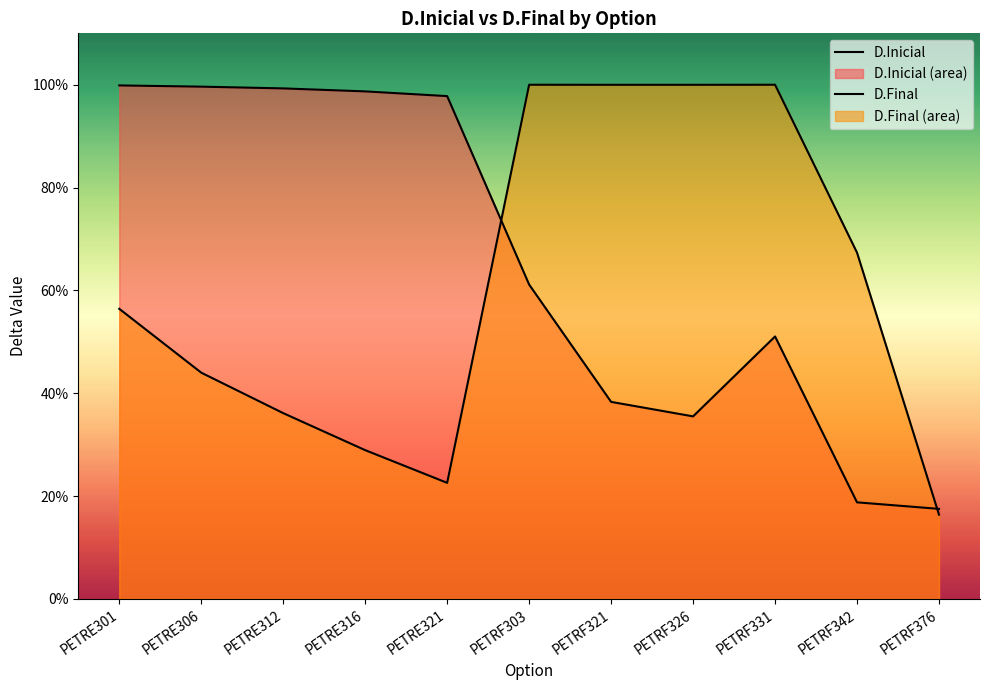

Is it true that D.Inicial equals 0.4 at PETRF303?

False